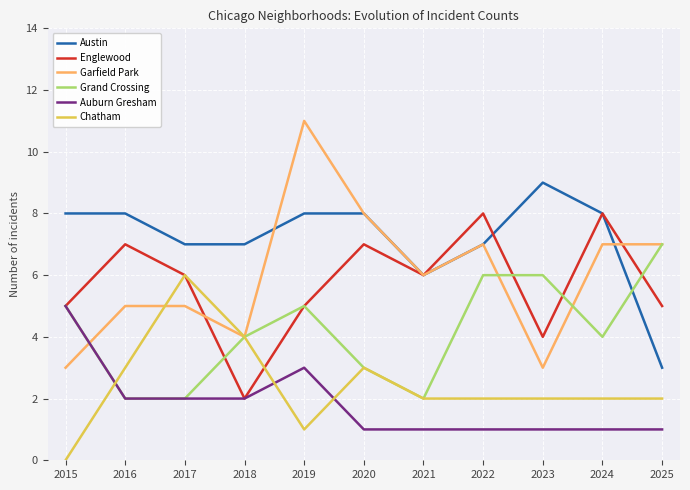

What is the approximate value of Garfield Park at 2023?

3